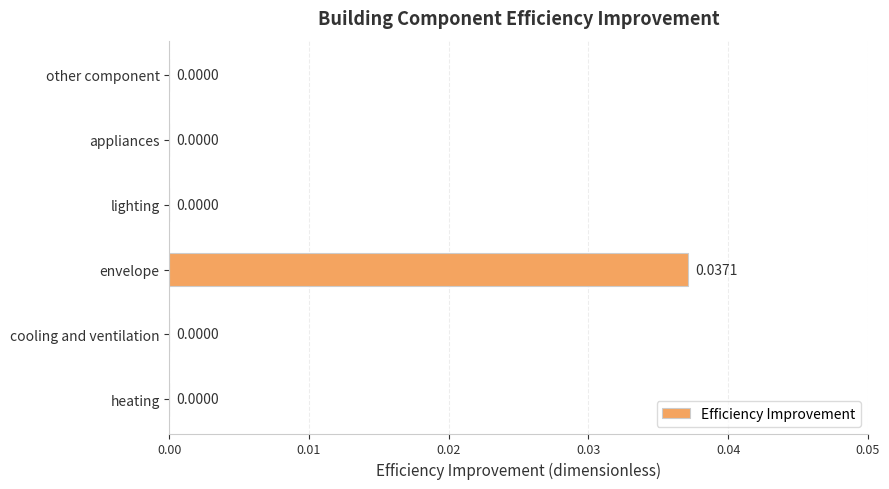

Between appliances and envelope, which is larger?

envelope